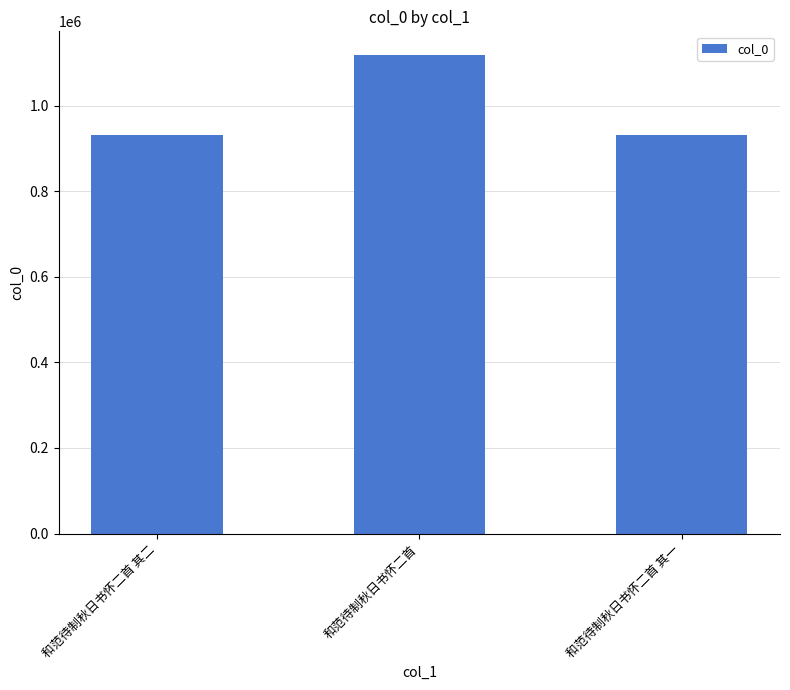

At which category does the chart reach its peak across all series?

和范待制秋日书怀二首